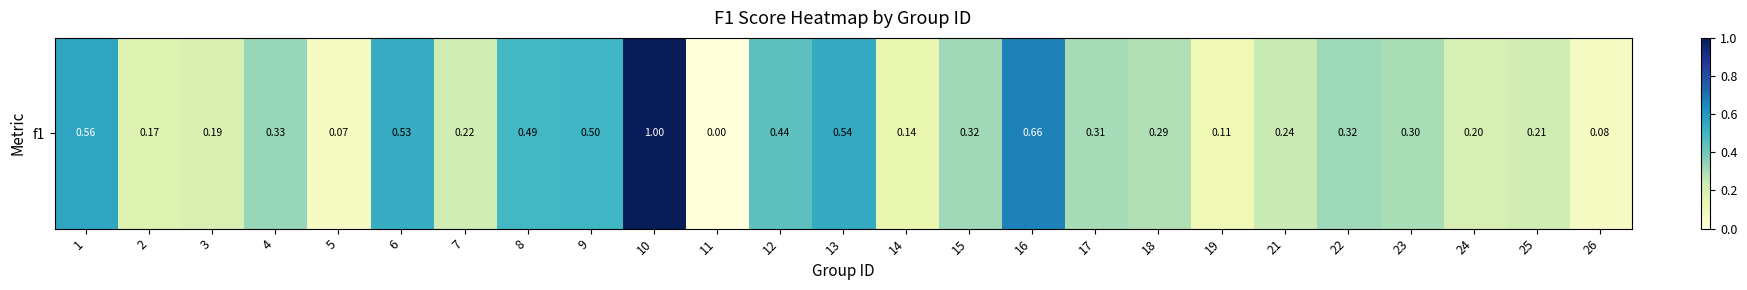

Reading right to left, list all the values displayed in this chart.

26=0.1	25=0.2	24=0.2	23=0.3	22=0.3	21=0.2	19=0.1	18=0.3	17=0.3	16=0.7	15=0.3	14=0.1	13=0.5	12=0.4	11=0.0	10=1.0	9=0.5	8=0.5	7=0.2	6=0.5	5=0.1	4=0.3	3=0.2	2=0.2	1=0.6